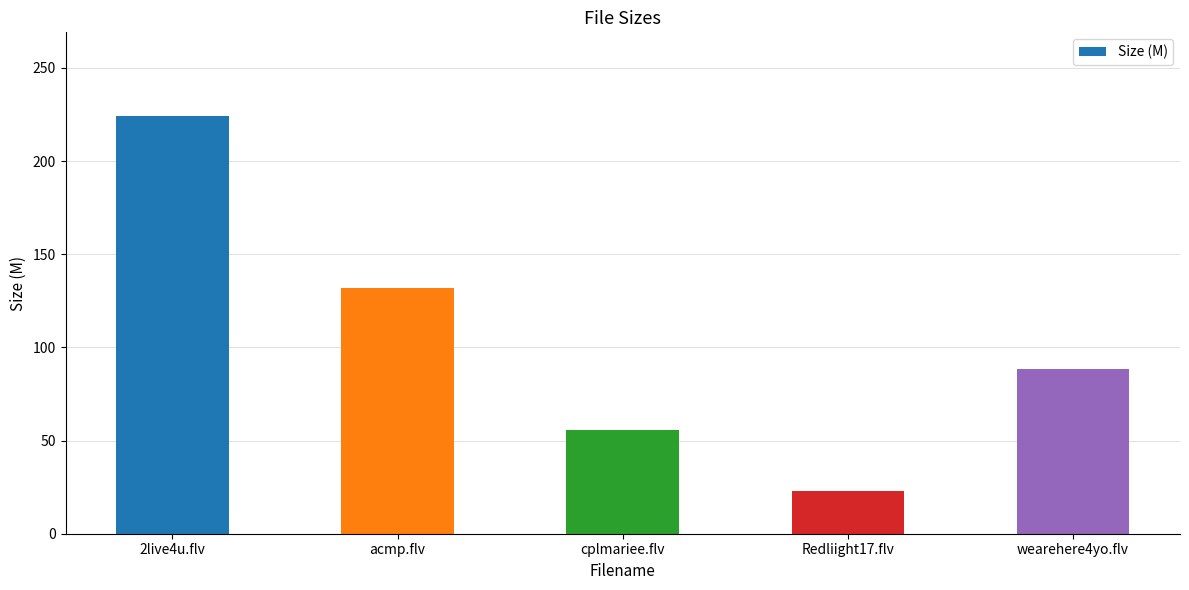

Where is the data nearest to the value 123?

acmp.flv